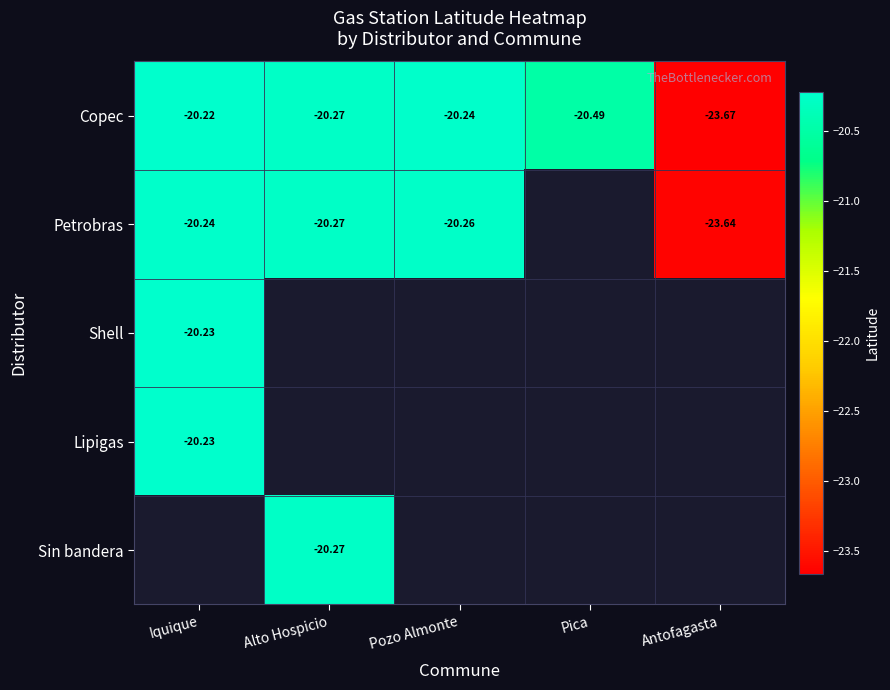

Between Pica and Pozo Almonte, which is larger?

Pozo Almonte